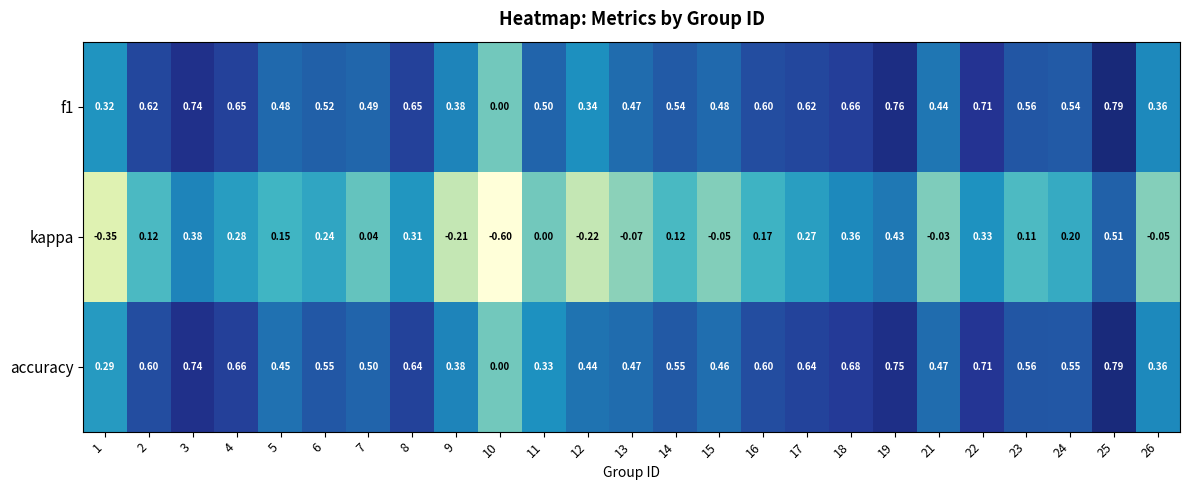

Between 3 and 18, which series saw the biggest shift?

f1